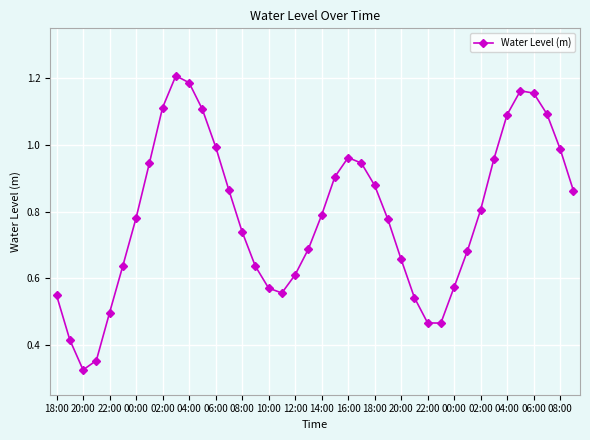

How many points are lower than both their immediate neighbors (excluding endpoints)?

3